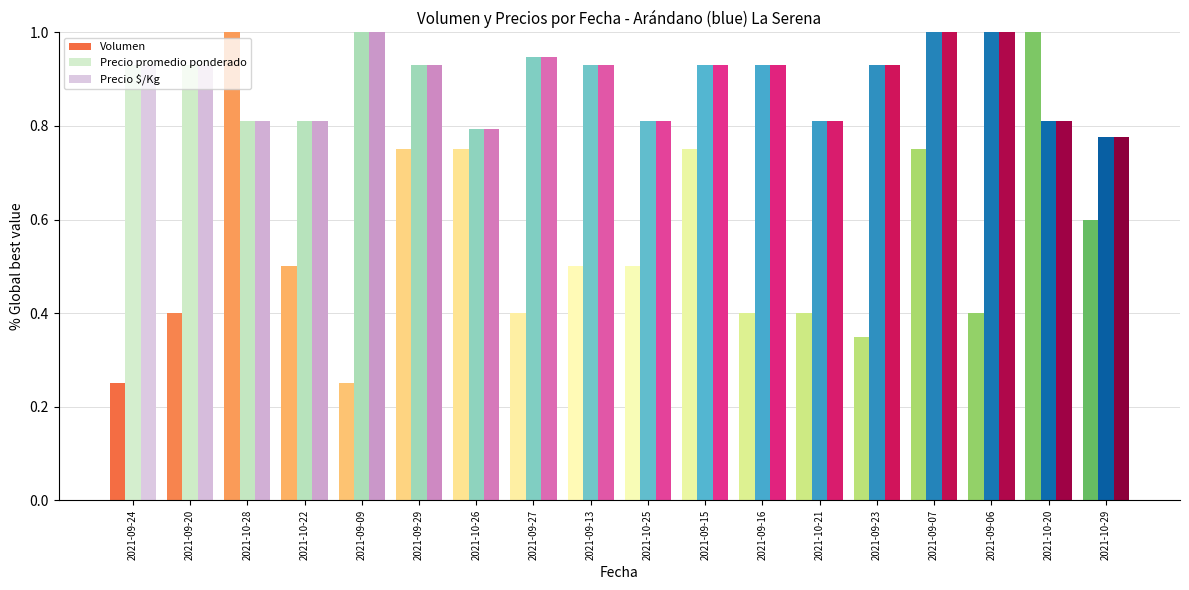

Which series changed the most between 2021-09-09 and 2021-09-15?

Volumen